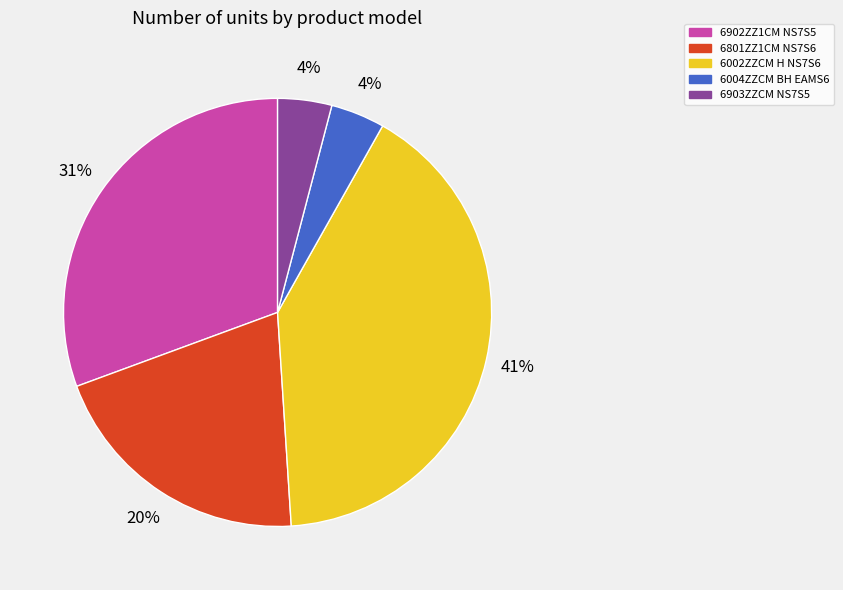

Combined, do 6801ZZ1CM NS7S6 and 6002ZZCM H NS7S6 account for over 50%?

Yes